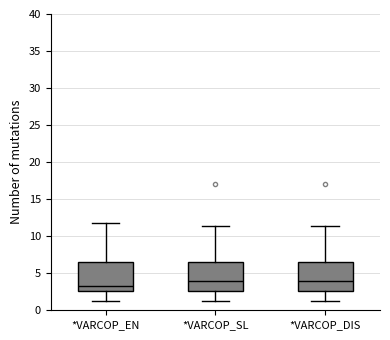

Reading left to right, transcribe this box plot: for each box, give where its median line is, the range the box spans, and where its two whiskers end, as read against the y-axis. The values are not printed on the chart, so give them approximately, as read against the axis.

*VARCOP_EN: median 3.0, box 2.5 to 6.5, whiskers 1.5 to 12.0
*VARCOP_SL: median 4.0, box 2.5 to 6.5, whiskers 1.5 to 11.5
*VARCOP_DIS: median 4.0, box 2.5 to 6.5, whiskers 1.5 to 11.5